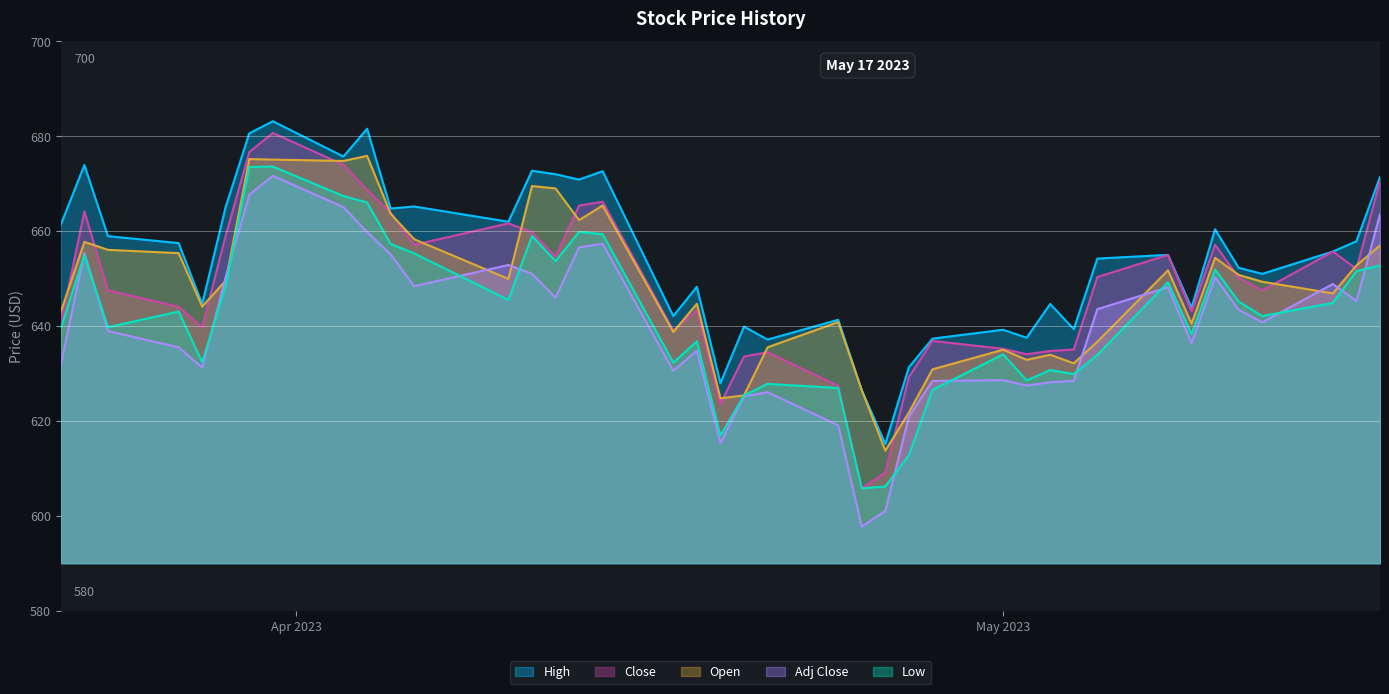

How many intersections are there between Open and Adj Close?

9